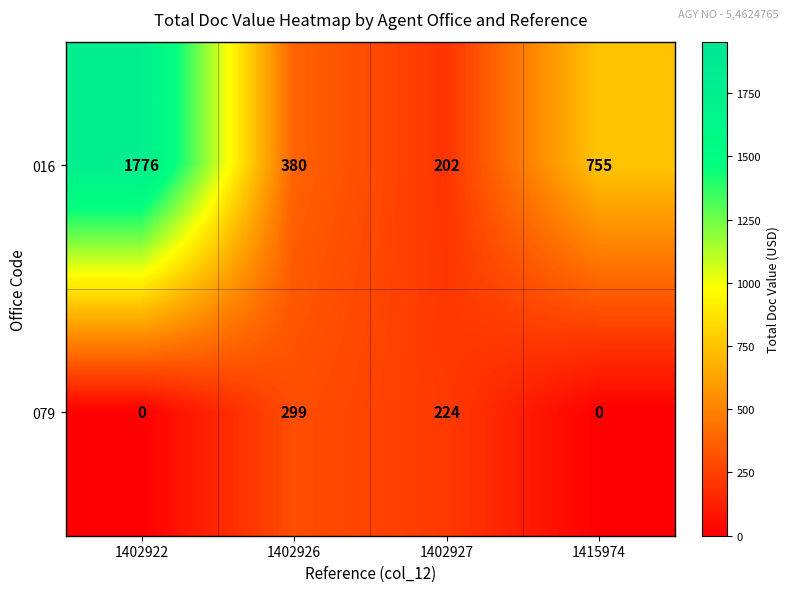

Reading right to left, extract all data points from this chart.

016: 755	202	380	1776
079: 0	224	299	0